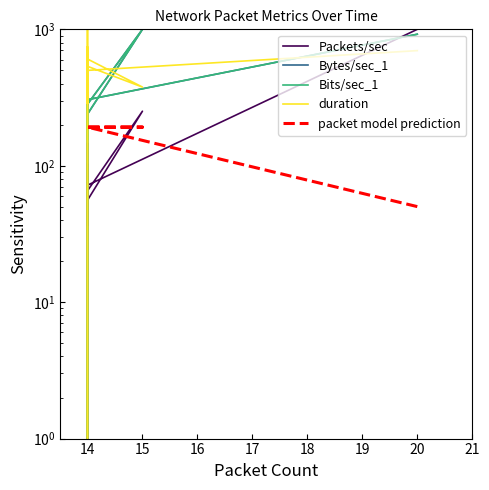

What is the smallest value displayed?

1.0